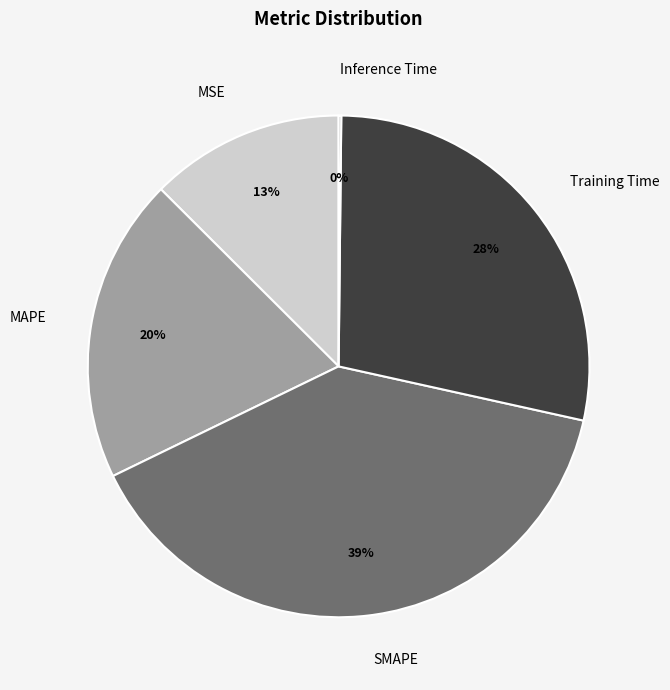

The Training Time slice represents 20% of the pie. True or false?

False